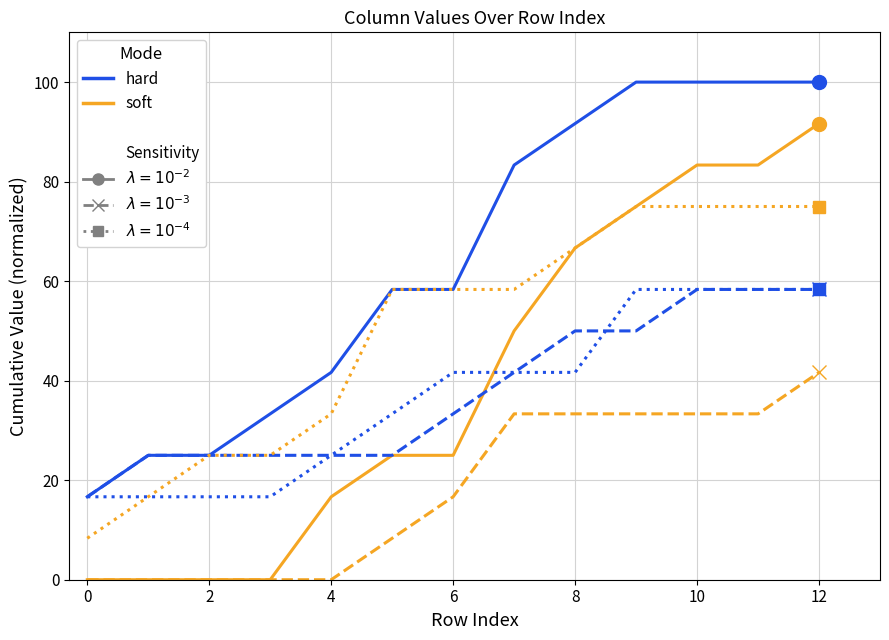

What is the maximum value shown in the chart?

100.0